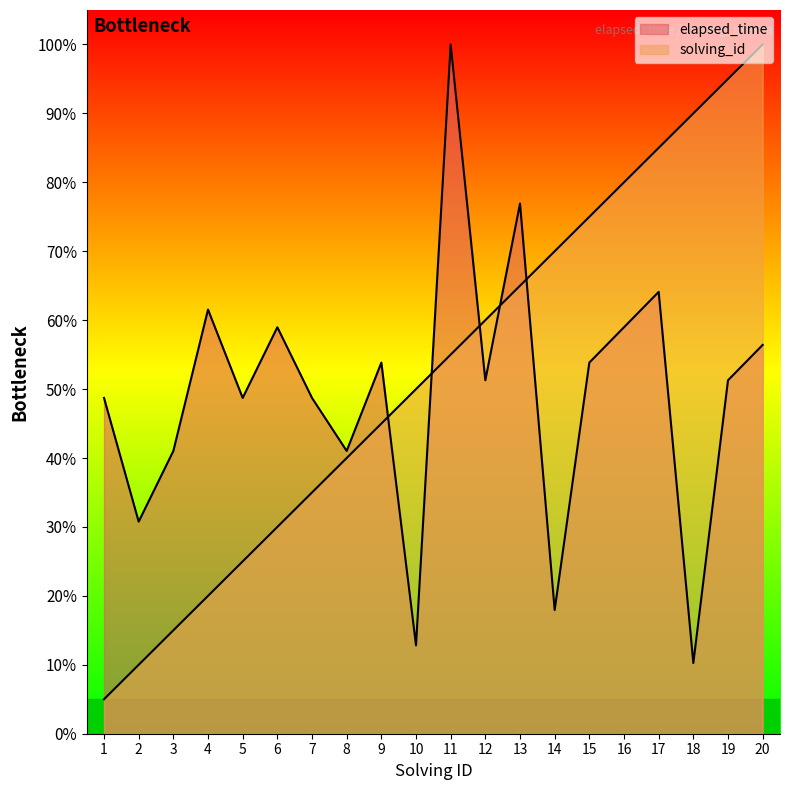

Which series has the largest total across all categories?

solving_id